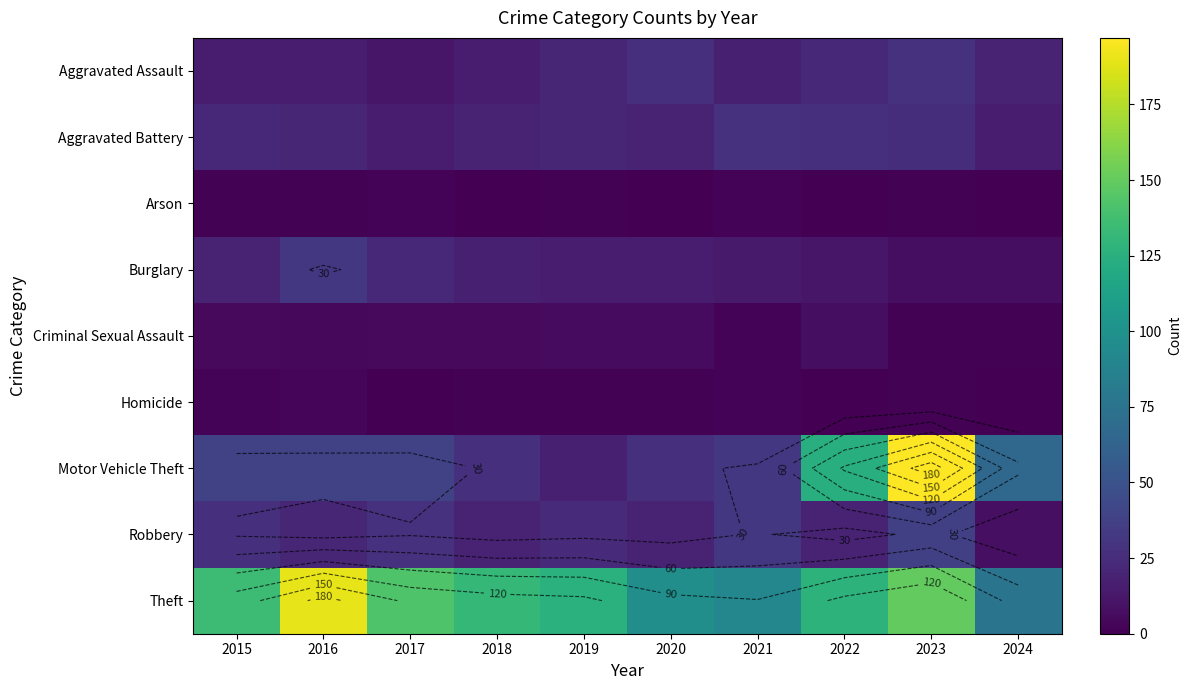

How many data points does each series have?

10